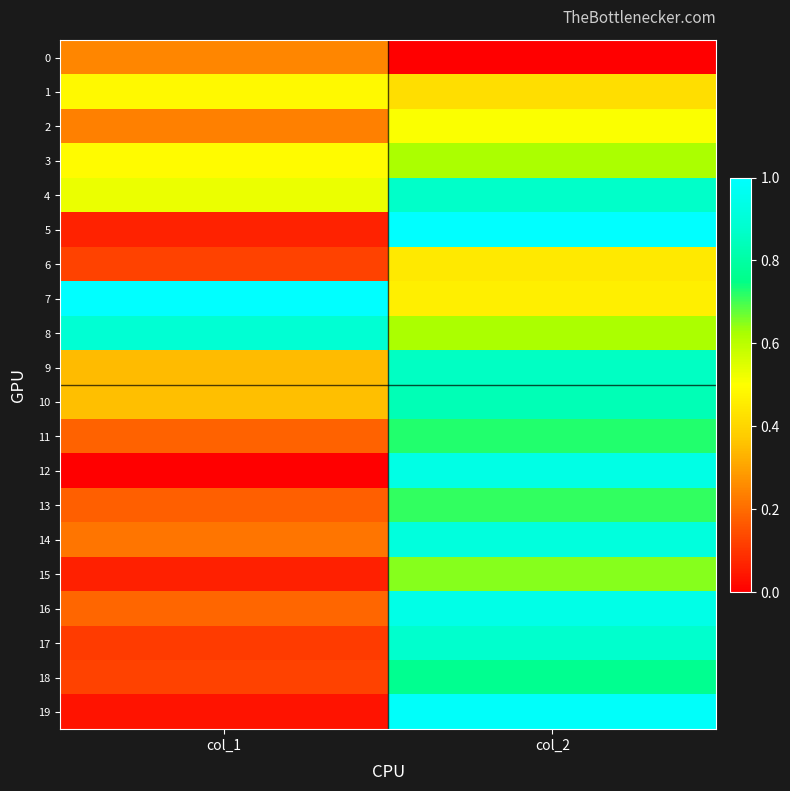

Reading left to right, transcribe all the data shown in this chart.

0: col_1=0.2	col_2=0.0
1: col_1=0.5	col_2=0.4
2: col_1=0.2	col_2=0.5
3: col_1=0.5	col_2=0.6
4: col_1=0.5	col_2=0.9
5: col_1=0.1	col_2=1.0
6: col_1=0.1	col_2=0.4
7: col_1=1.0	col_2=0.5
8: col_1=0.9	col_2=0.6
9: col_1=0.3	col_2=0.9
10: col_1=0.4	col_2=0.8
11: col_1=0.2	col_2=0.7
12: col_1=0.0	col_2=0.9
13: col_1=0.2	col_2=0.7
14: col_1=0.2	col_2=0.9
15: col_1=0.1	col_2=0.7
16: col_1=0.2	col_2=0.9
17: col_1=0.1	col_2=0.9
18: col_1=0.1	col_2=0.8
19: col_1=0.0	col_2=1.0